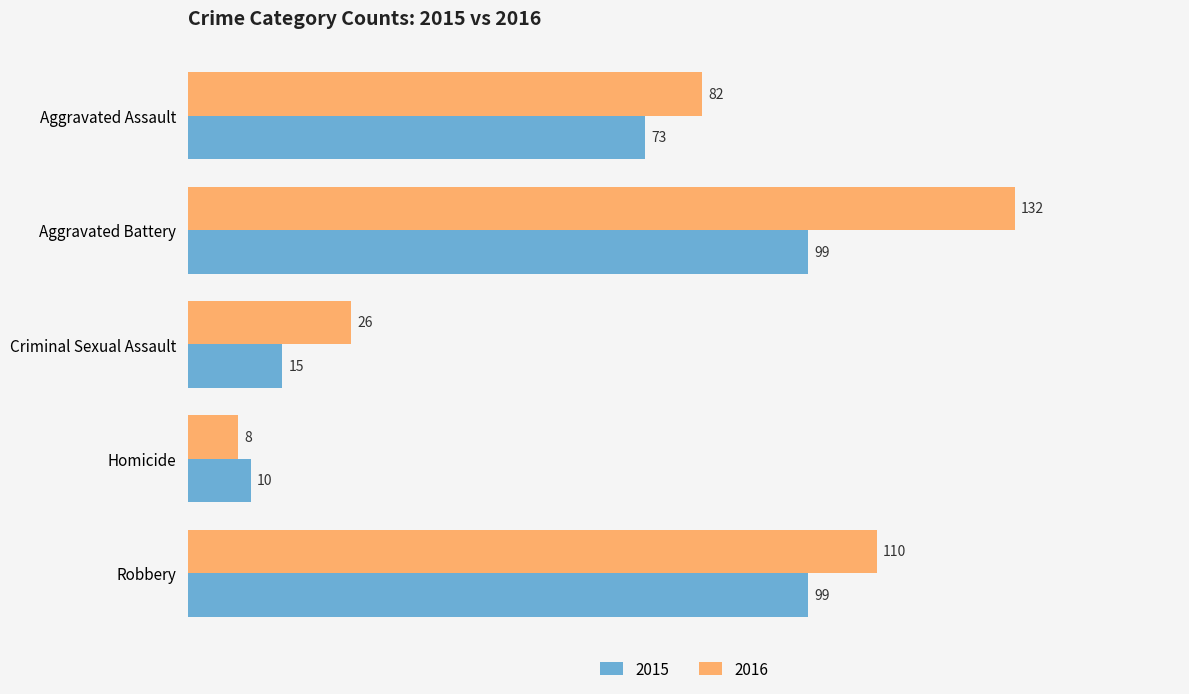

How many data points does each series have?

5